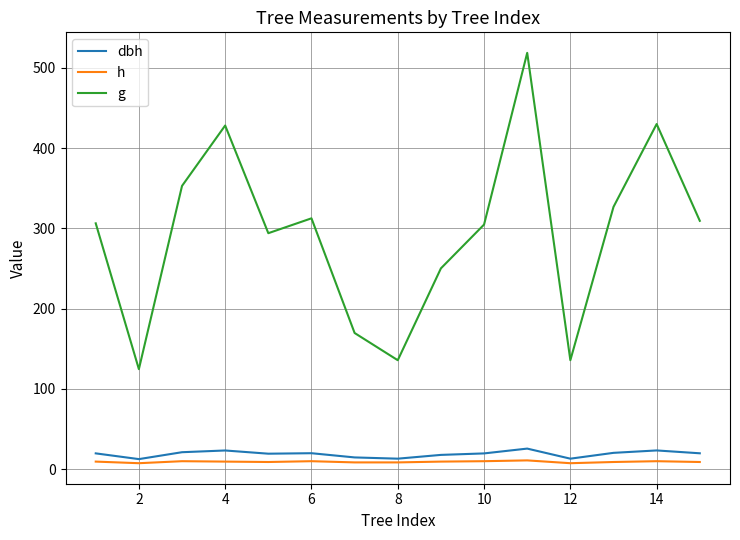

Which series has the widest spread of values?

g